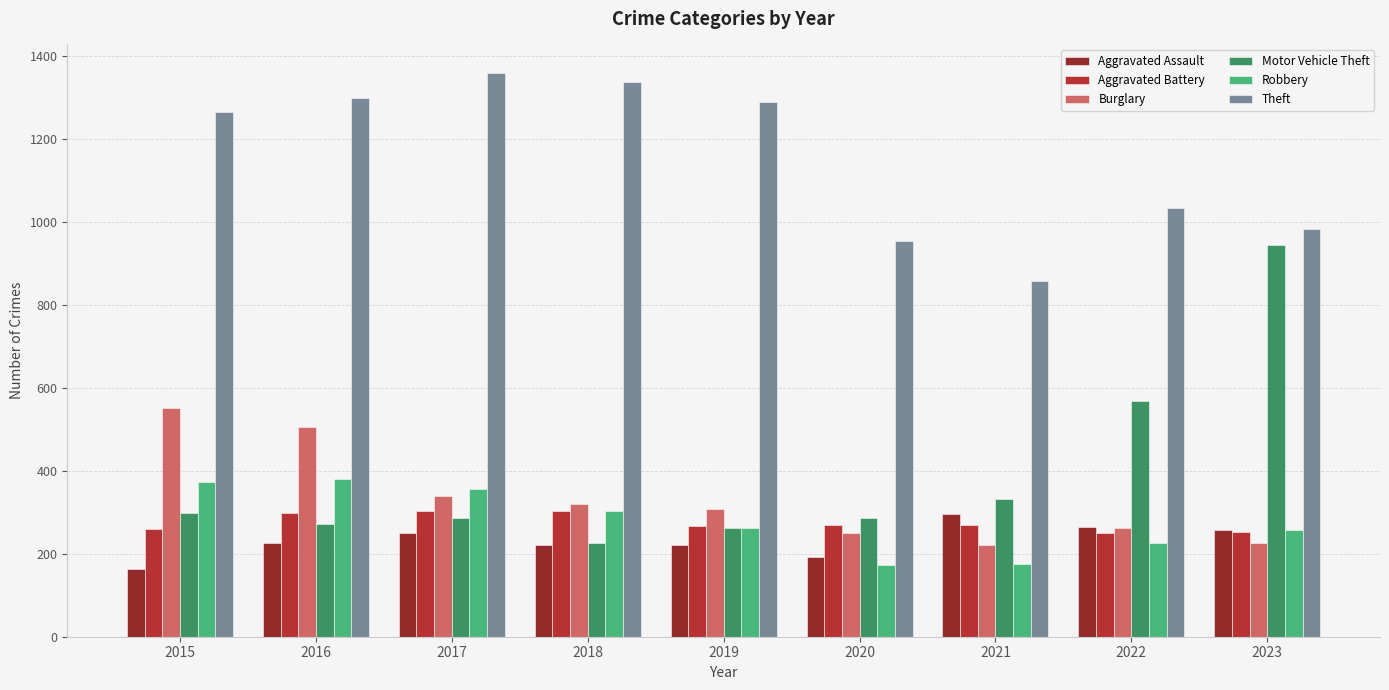

At 2020, list the series in order from smallest to largest.

Robbery, Aggravated Assault, Burglary, Aggravated Battery, Motor Vehicle Theft, Theft